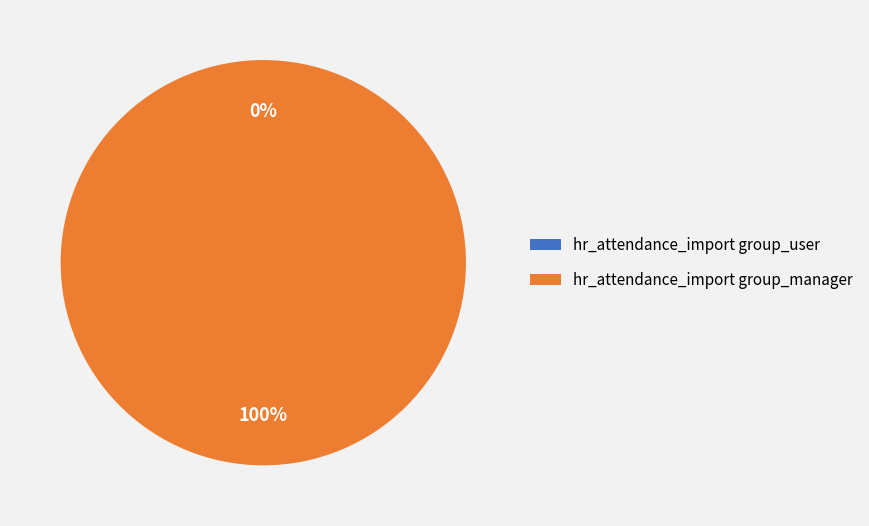

How many slices are in this pie chart?

2